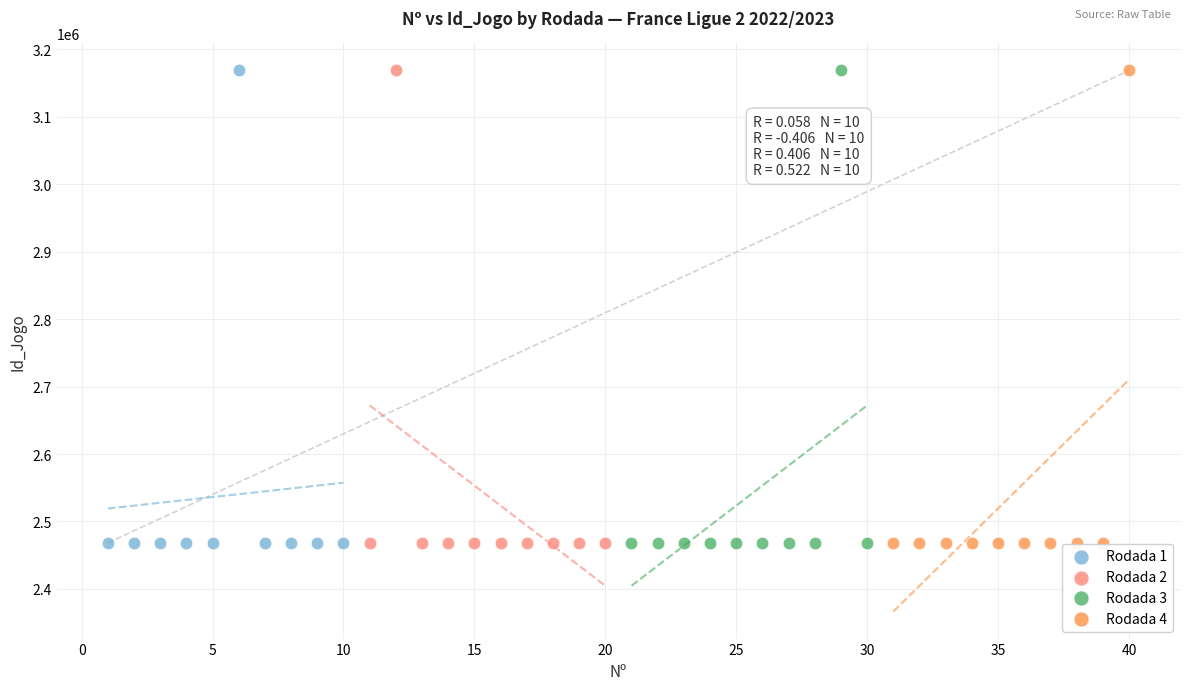

What are all the series names shown in the legend?

Rodada 1, Rodada 2, Rodada 3, Rodada 4